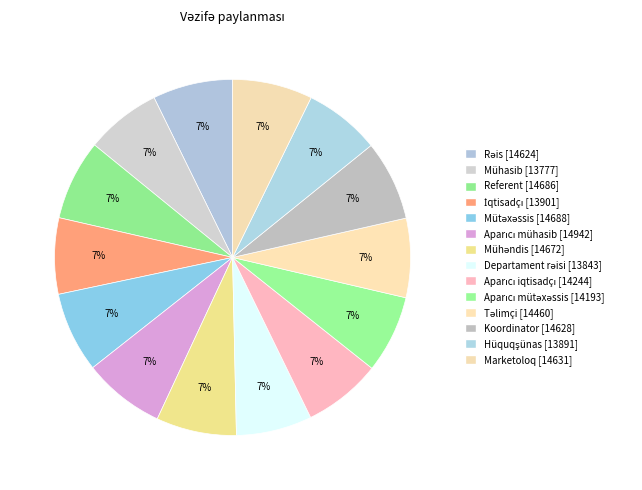

Between Rəis and Marketoloq, which is larger?

Marketoloq